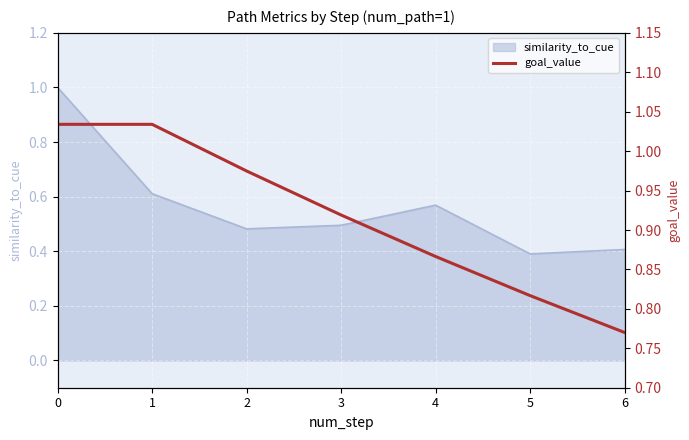

True or false: similarity_to_cue has a value of 1.0 at 4.

False